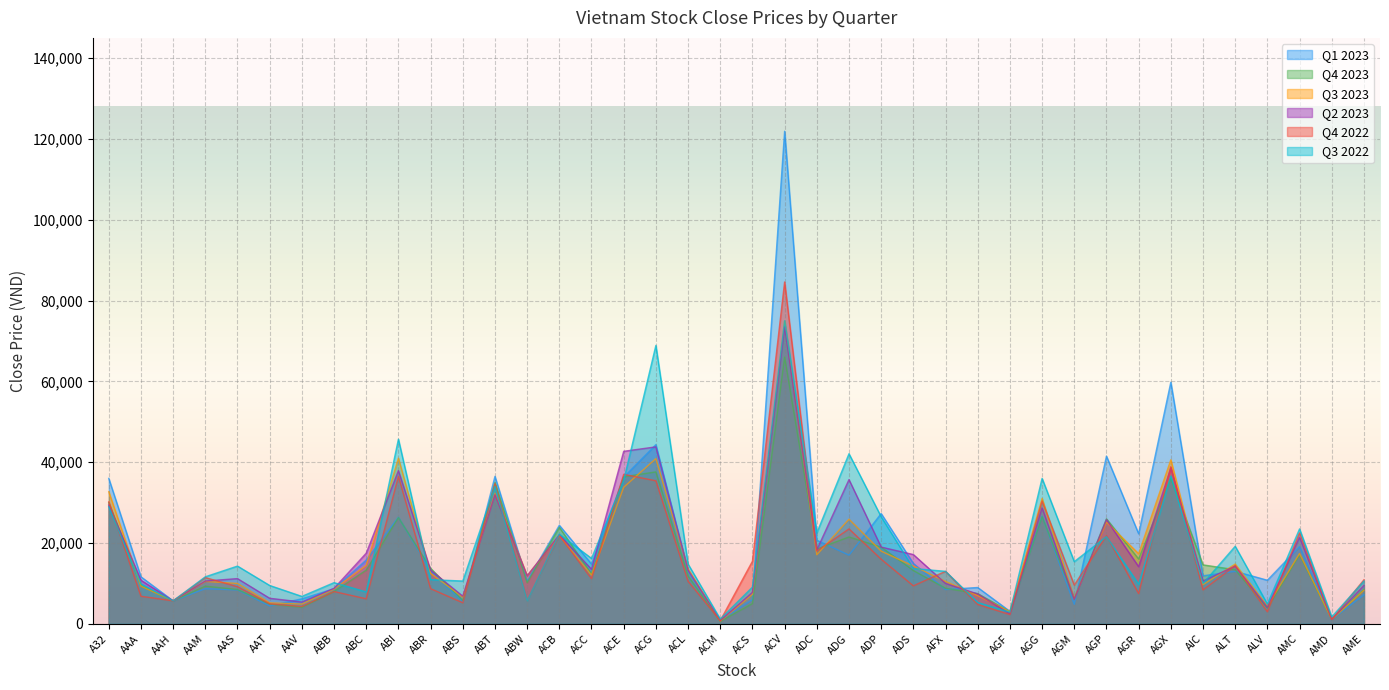

Which category has the highest value in the Q3 2023 series?

ACV